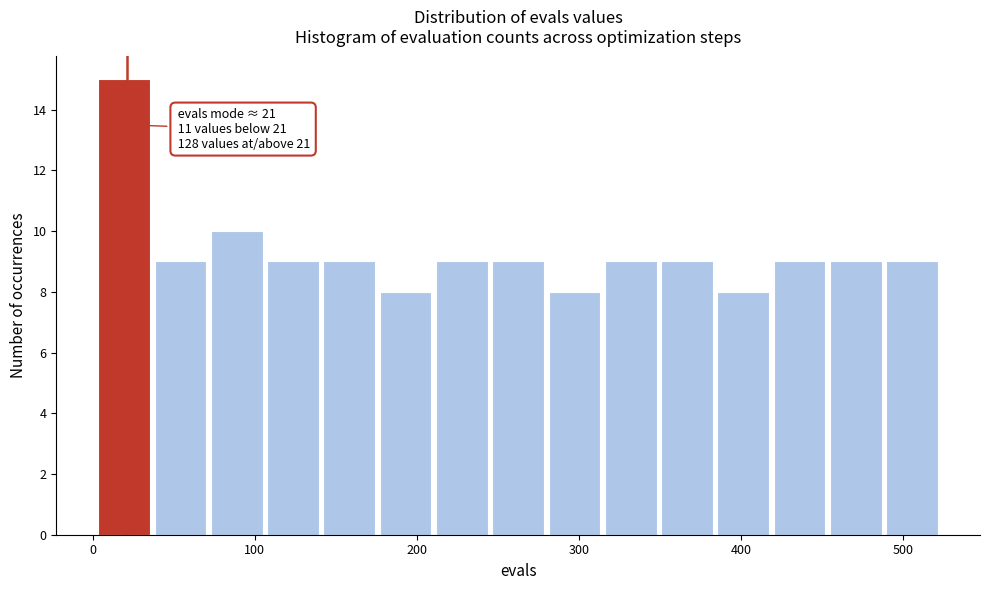

Around what value on the x-axis is the tallest bar? Give the approximate position of its centre, as read against the axis.

20